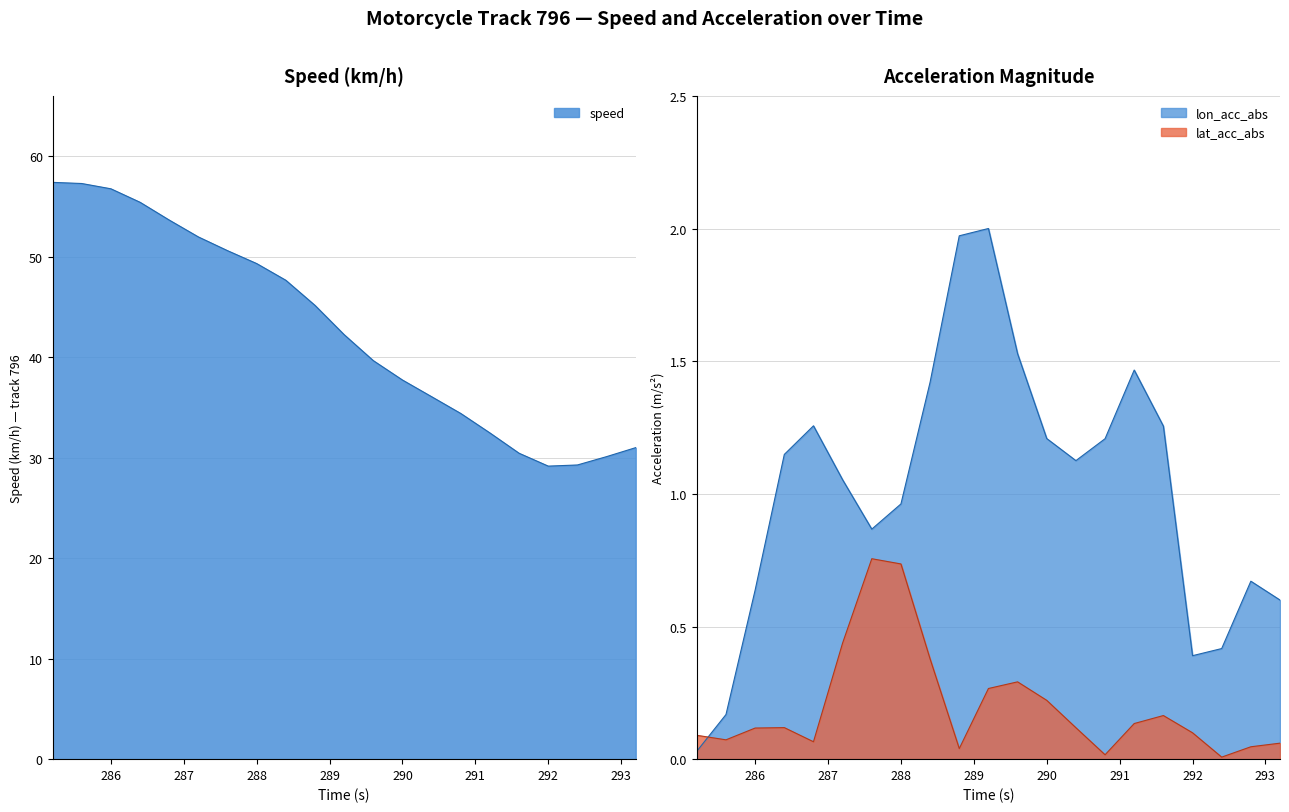

At which label is speed closest to 43?

289.2